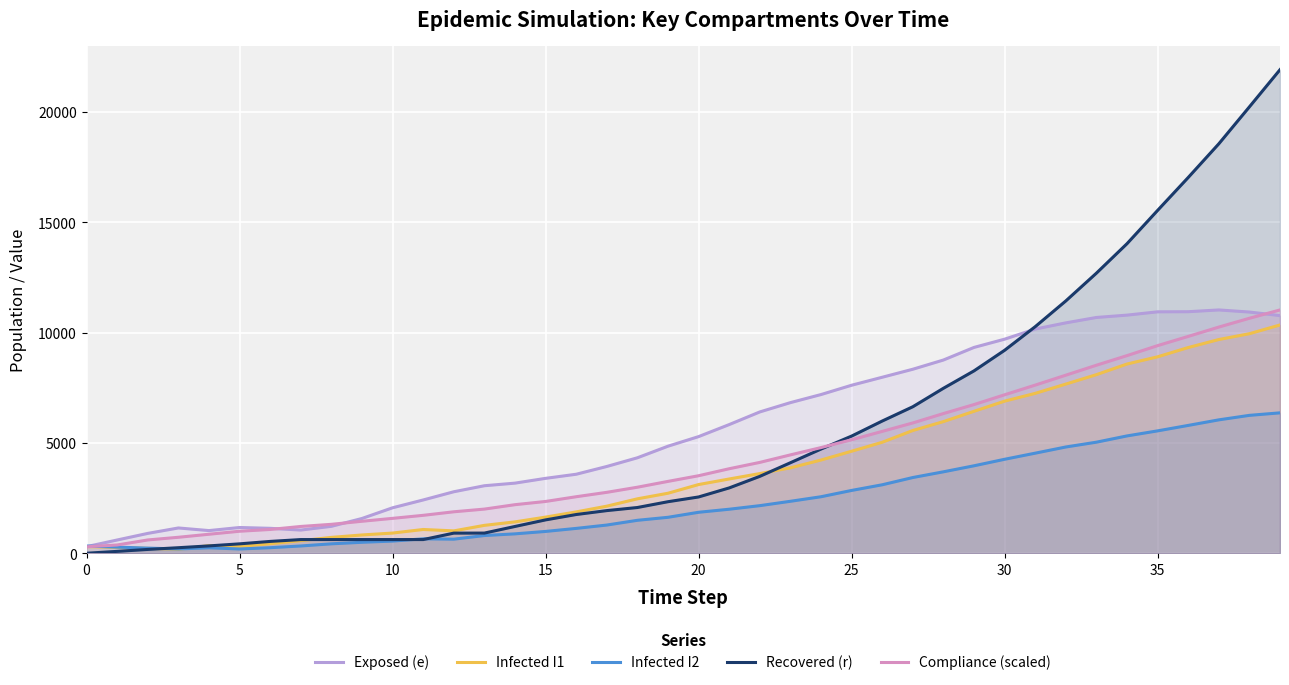

What is the difference between the second highest and minimum values in the Infected I1 series?

9771.0